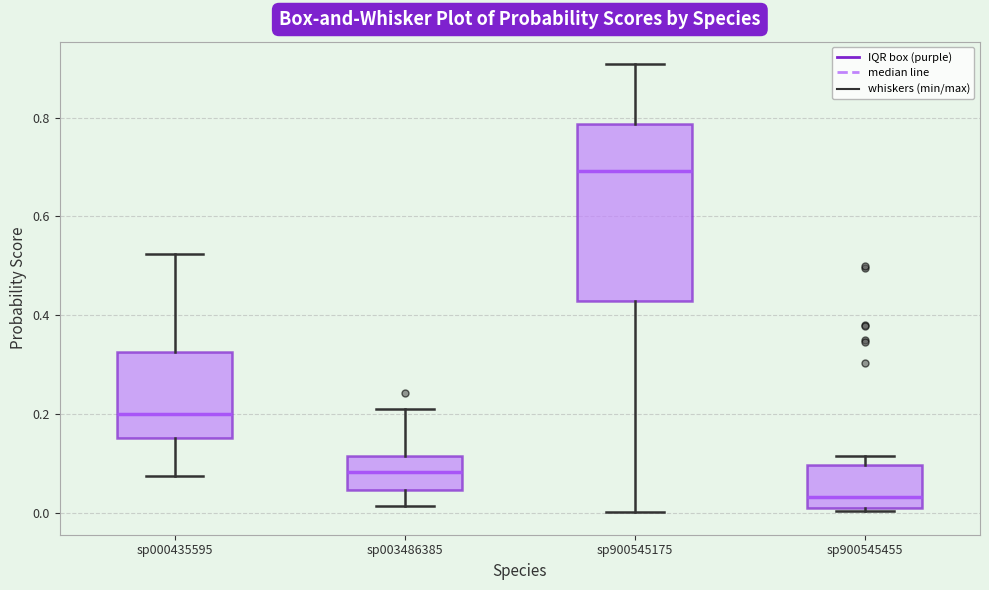

Which box has the highest median line?

sp900545175